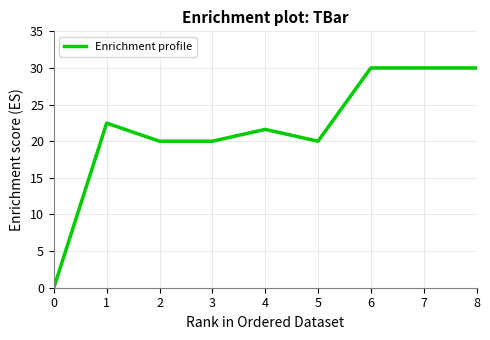

Reading right to left, extract all data points from this chart.

8=30.0	7=30.0	6=30.0	5=20.0	4=21.6	3=20.0	2=20.0	1=22.5	0=0.0